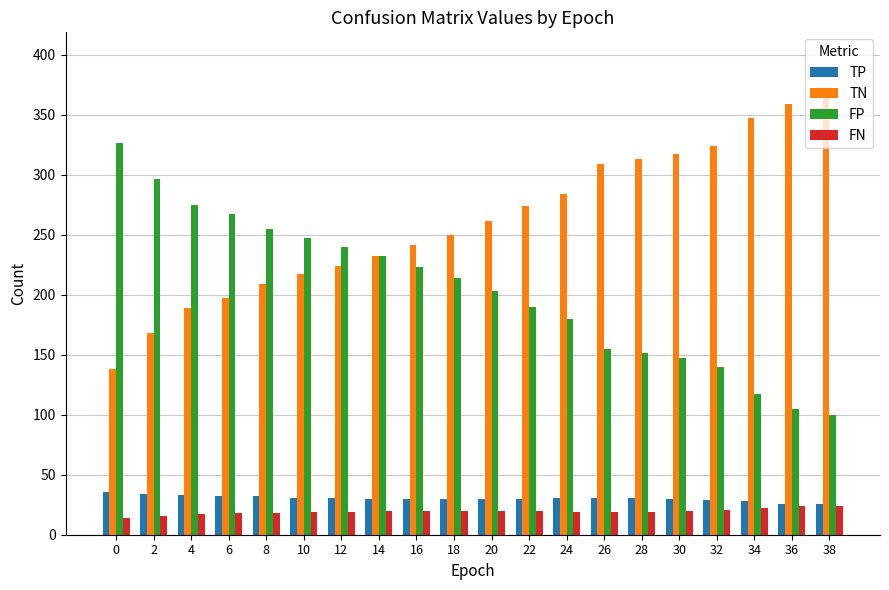

At how many categories does at least one series exceed 259?

14